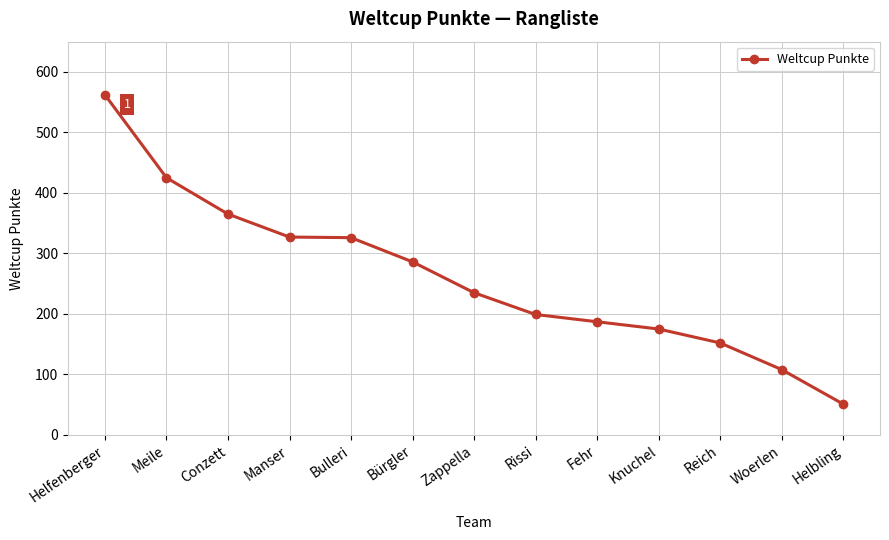

What is the change in value from Helfenberger to Conzett?

-197